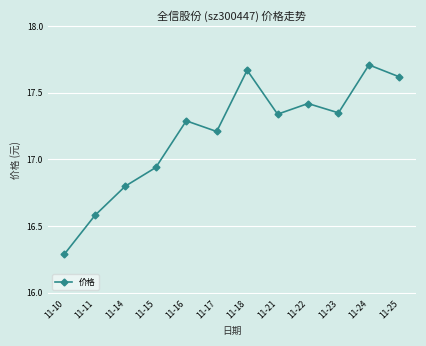

The chart shows a value of 6.1 at 11-14. True or false?

False